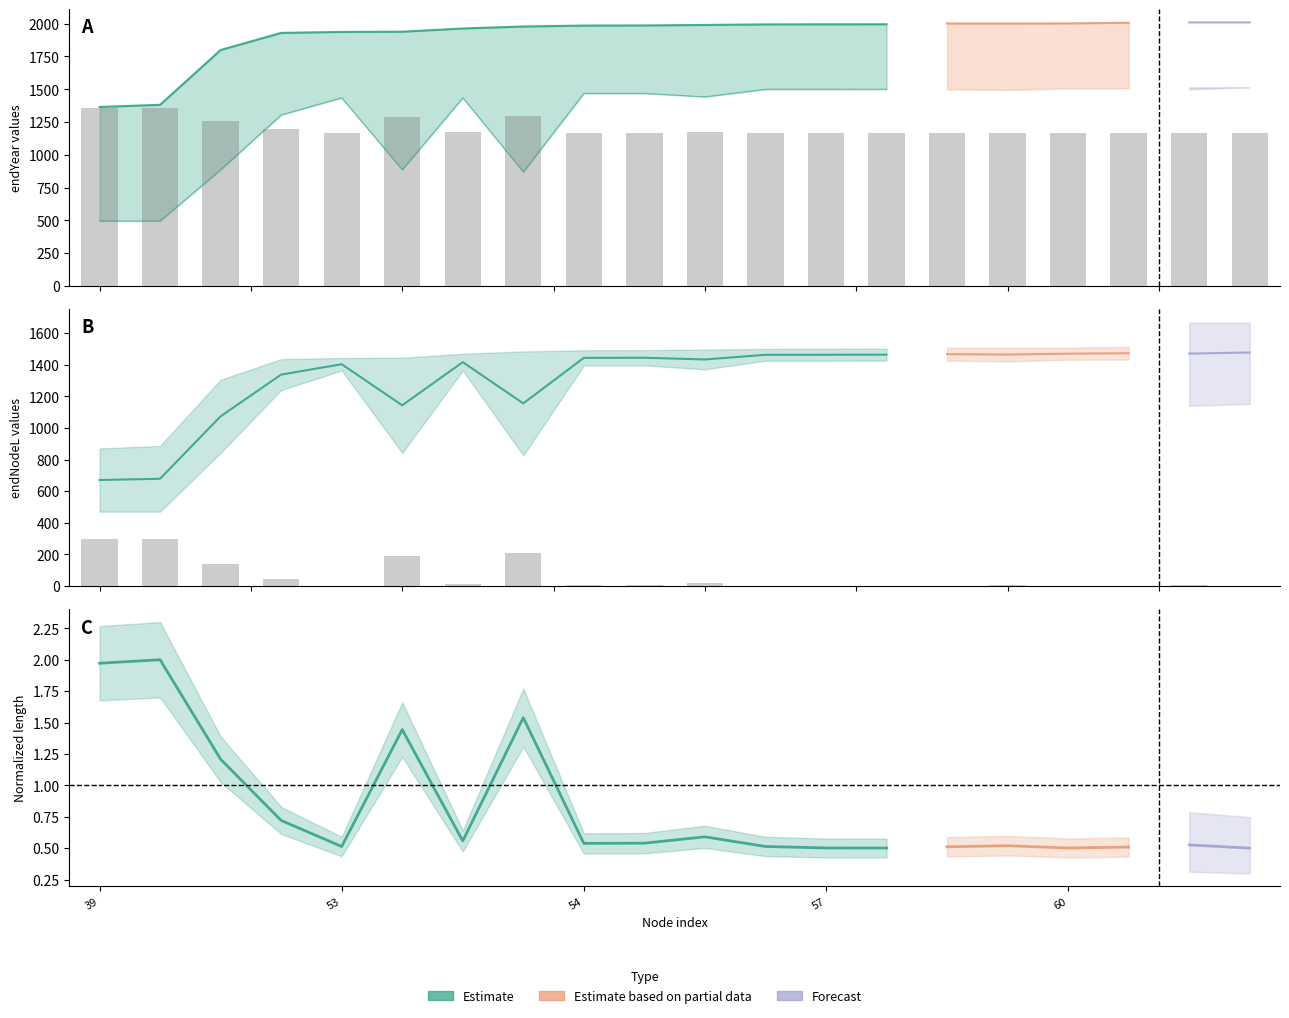

Where is length nearest to the value 1261?

46